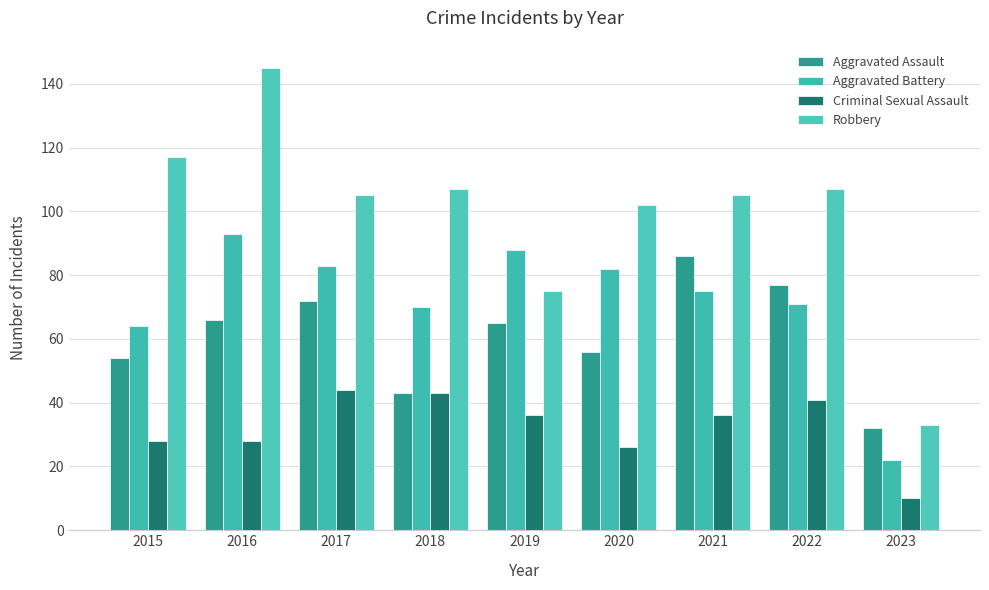

True or false: Criminal Sexual Assault has a value of 36 at 2019.

True